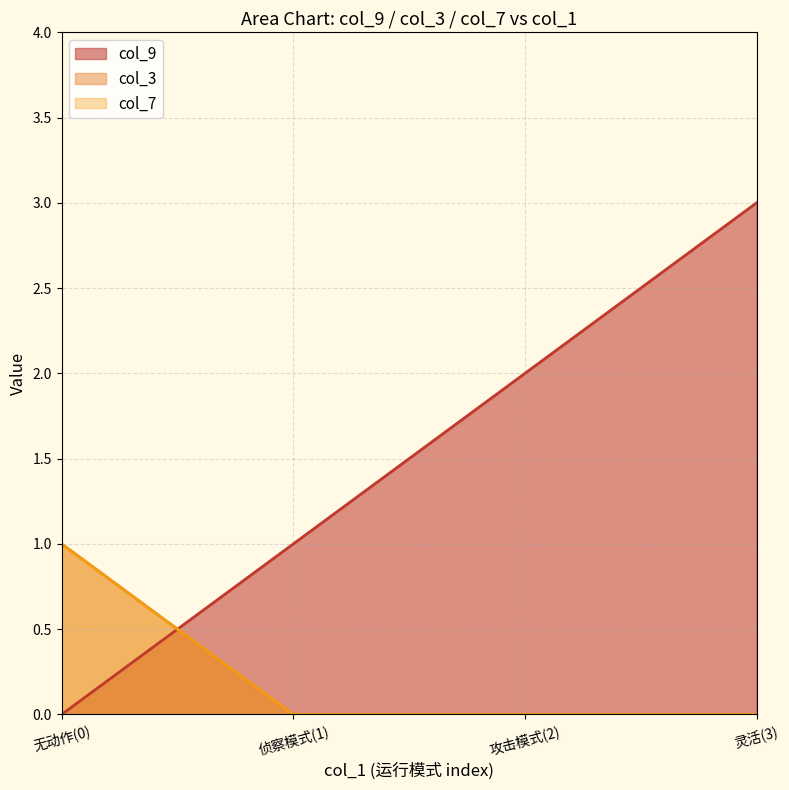

What are all the series names shown in the legend?

col_9, col_3, col_7